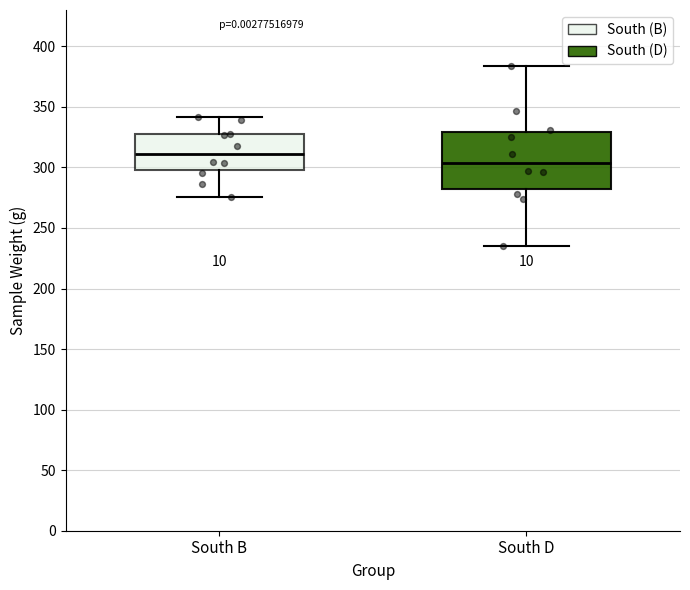

Where does the median line of the box for South D sit on the y-axis? The values are not printed on the chart, so give them approximately, as read against the axis.

305